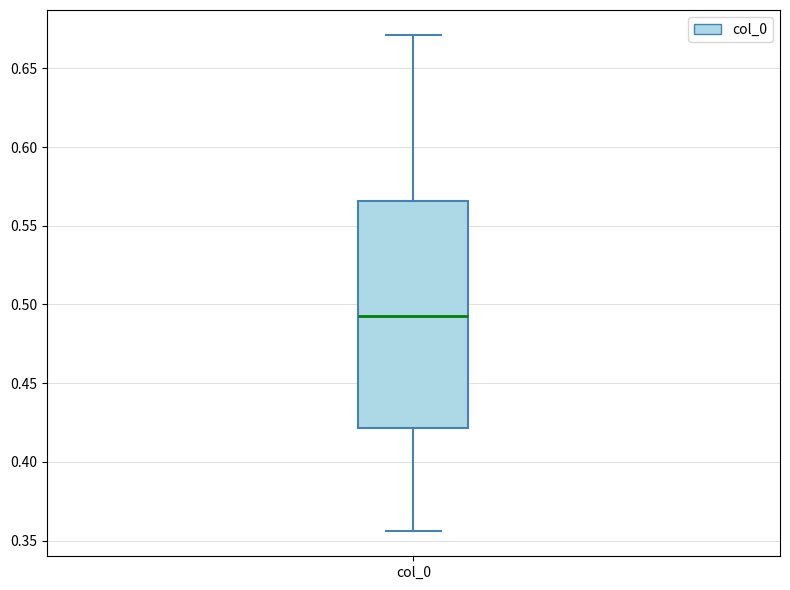

Where does the median line of the box for col_0 sit on the y-axis? The values are not printed on the chart, so give them approximately, as read against the axis.

0.495